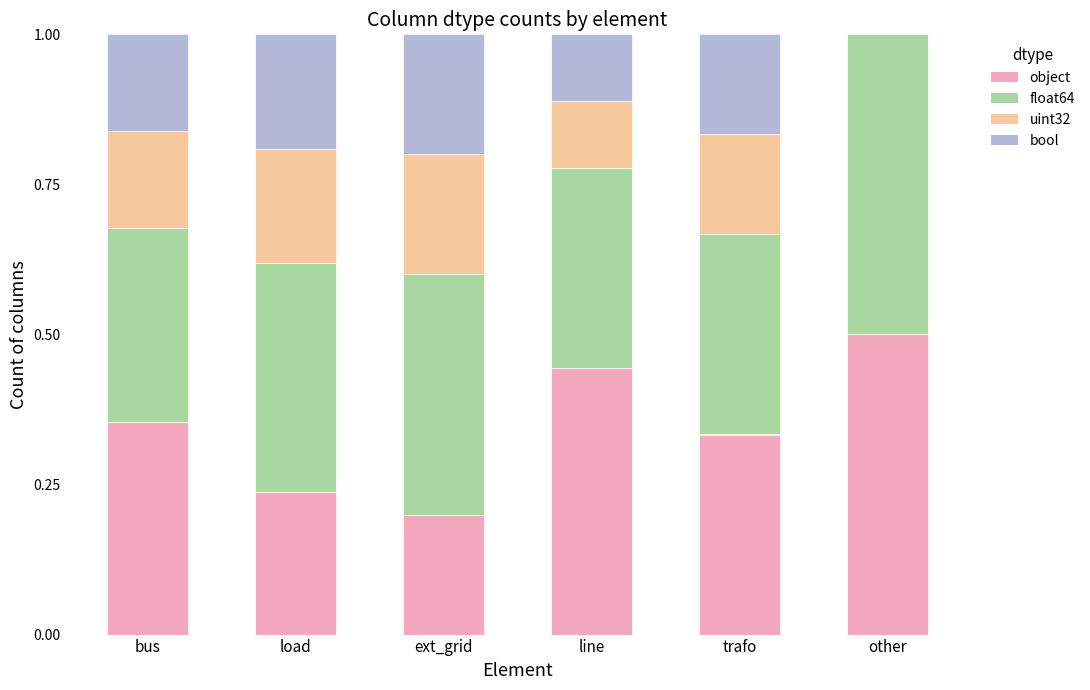

What is the total value across all series at line?

1.0